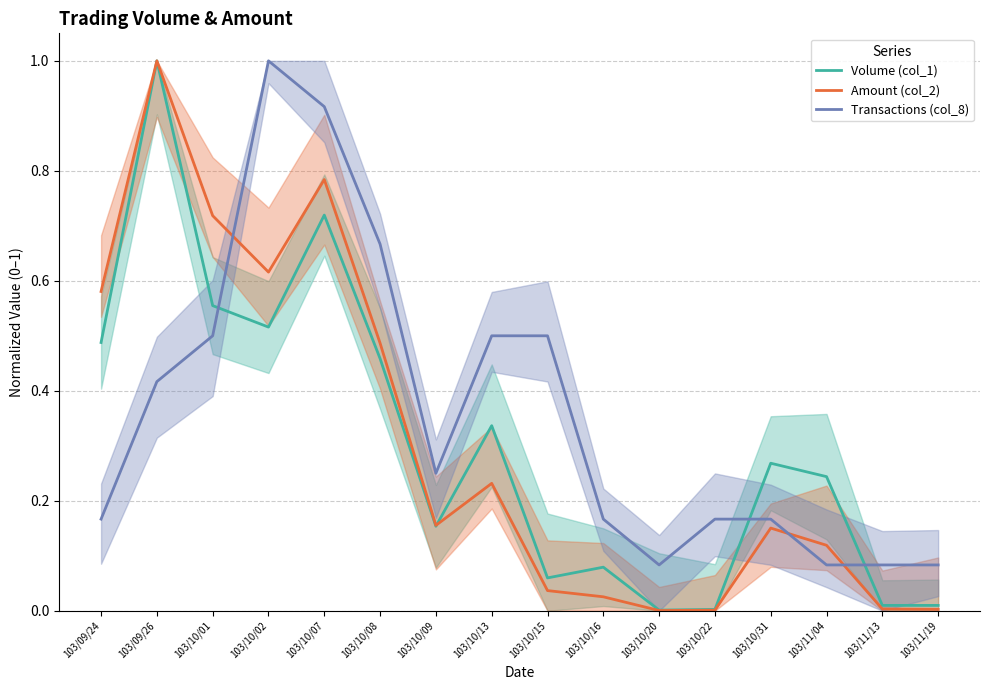

Is it true that Volume (col_1) equals 0.4 at 103/11/04?

False